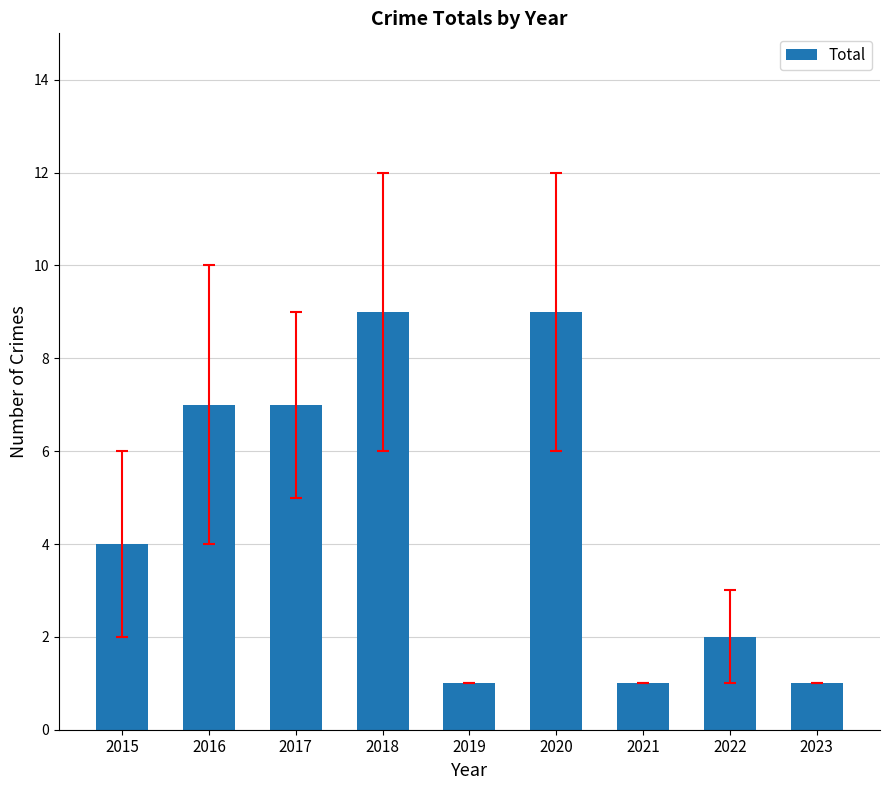

What is the value of the 6th bar from the left?

9